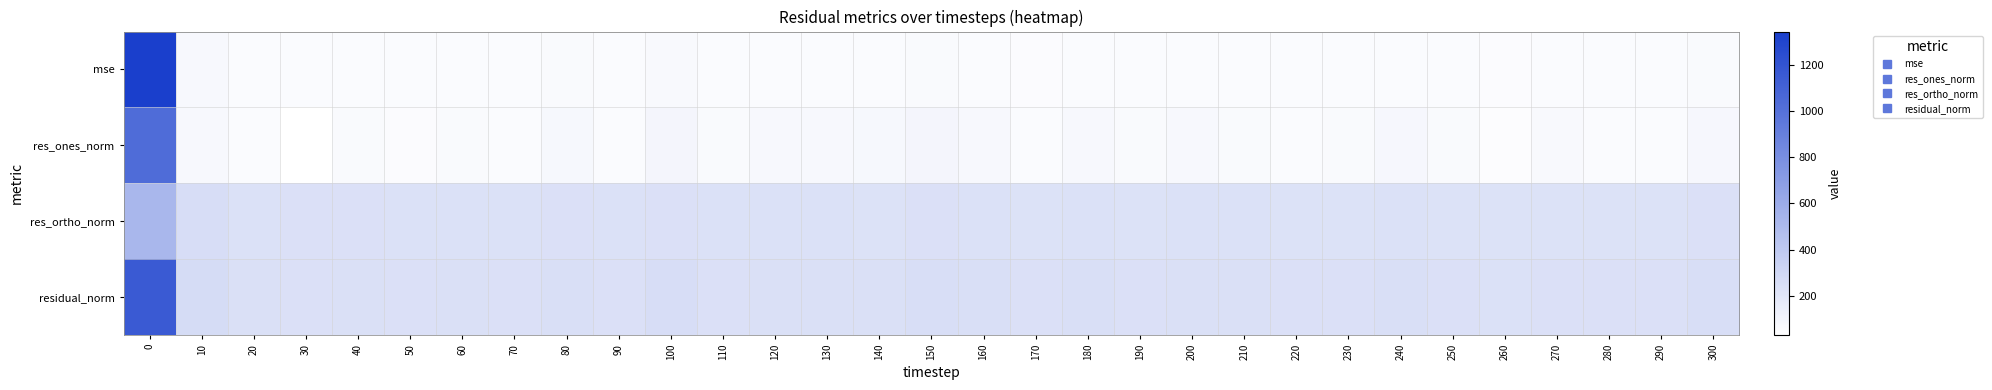

Reading left to right, what are all the values shown in this chart?

mse: 0=1345.1	10=71.6	20=58.1	30=57.0	40=60.2	50=57.1	60=58.3	70=57.4	80=62.9	90=57.6	100=66.6	110=57.6	120=59.9	130=59.8	140=58.9	150=64.5	160=60.5	170=55.7	180=60.8	190=57.2	200=58.2	210=58.2	220=55.9	230=56.2	240=60.7	250=56.5	260=54.1	270=57.6	280=56.2	290=56.6	300=63.6
res_ones_norm: 0=1035.6	10=74.5	20=59.3	30=30.1	40=63.8	50=53.1	60=62.1	70=57.3	80=79.7	90=60.0	100=94.9	110=61.4	120=76.0	130=72.0	140=76.8	150=92.2	160=76.2	170=58.7	180=75.9	190=65.8	200=71.3	210=65.5	220=60.5	230=61.3	240=81.7	250=62.1	260=49.5	270=69.2	280=59.2	290=59.5	300=85.5
res_ortho_norm: 0=522.2	10=257.1	20=233.5	30=236.9	40=237.0	50=232.9	60=233.4	70=232.7	80=237.8	90=232.3	100=240.0	110=232.0	120=232.7	130=233.7	140=230.3	150=236.5	160=234.0	170=228.6	180=234.7	190=229.9	200=230.5	210=232.3	220=228.6	230=229.0	240=232.5	250=229.4	260=227.3	270=229.7	280=229.7	290=230.4	300=237.3
residual_norm: 0=1159.8	10=267.6	20=240.9	30=238.8	40=245.4	50=238.9	60=241.5	70=239.6	80=250.8	90=240.0	100=258.1	110=240.0	120=244.8	130=244.5	140=242.8	150=253.9	160=246.1	170=236.0	180=246.7	190=239.1	200=241.3	210=241.3	220=236.5	230=237.0	240=246.4	250=237.6	260=232.6	270=239.9	280=237.2	290=238.0	300=252.3